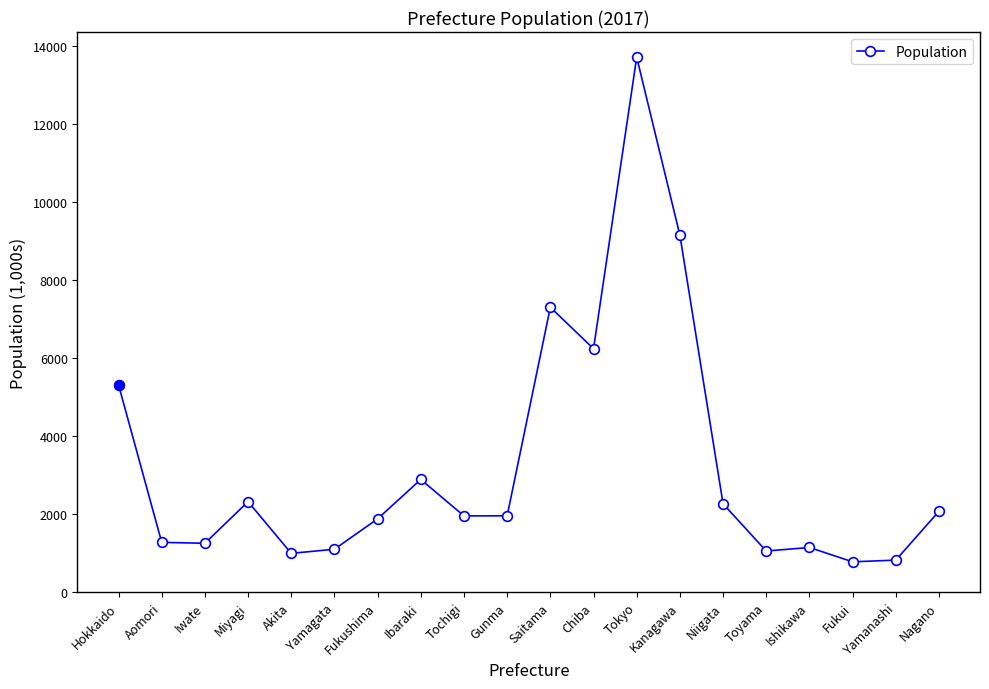

How many values are below 1960?

10